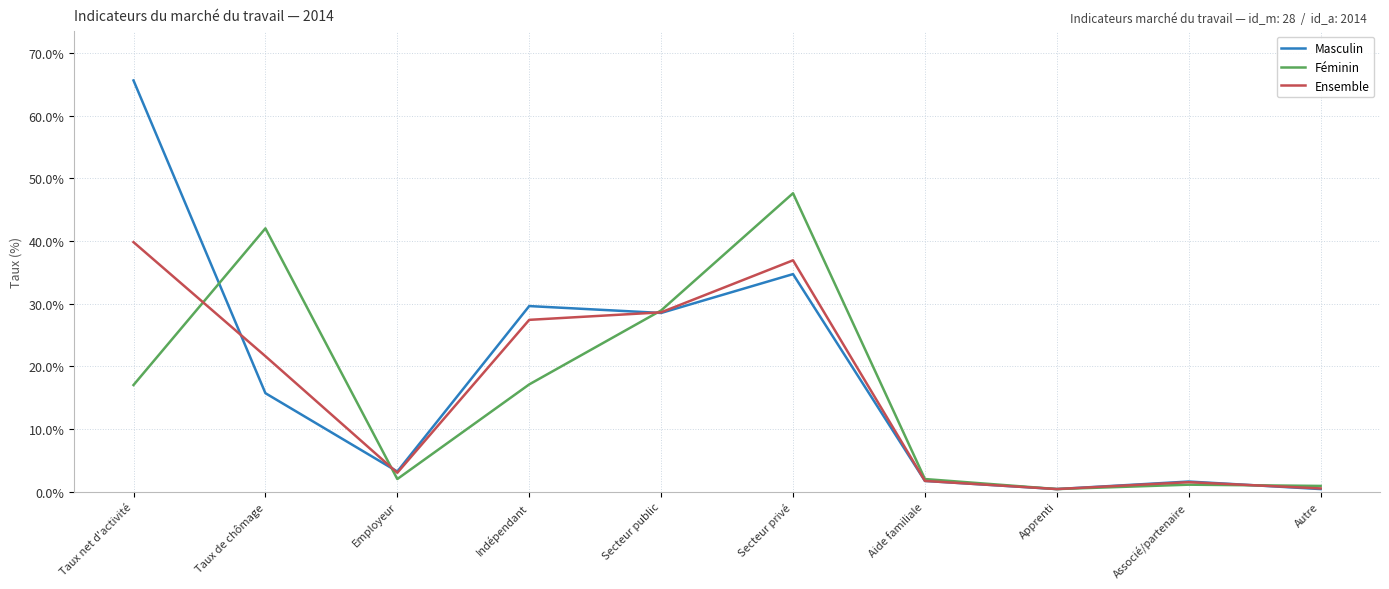

At which label is Masculin closest to 33?

Secteur privé